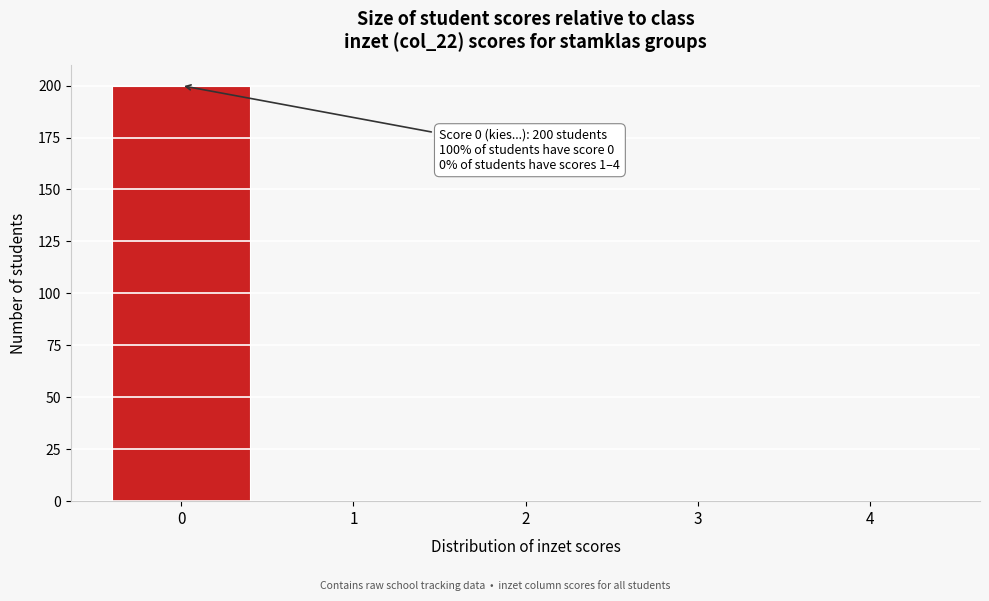

Reading right to left, extract all data points from this chart.

4=0	3=0	2=0	1=0	0=200